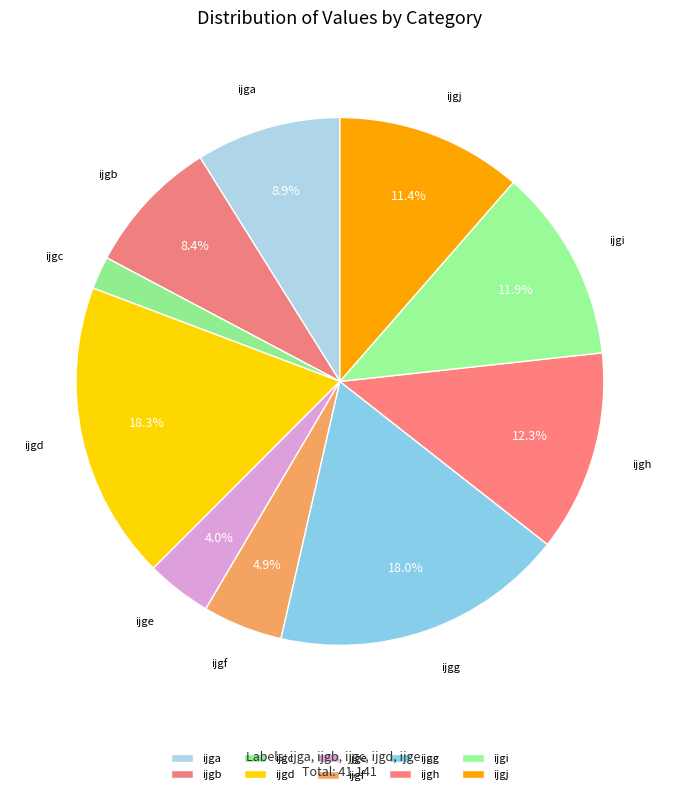

How much of the chart is everything except ijgh?

87.7%